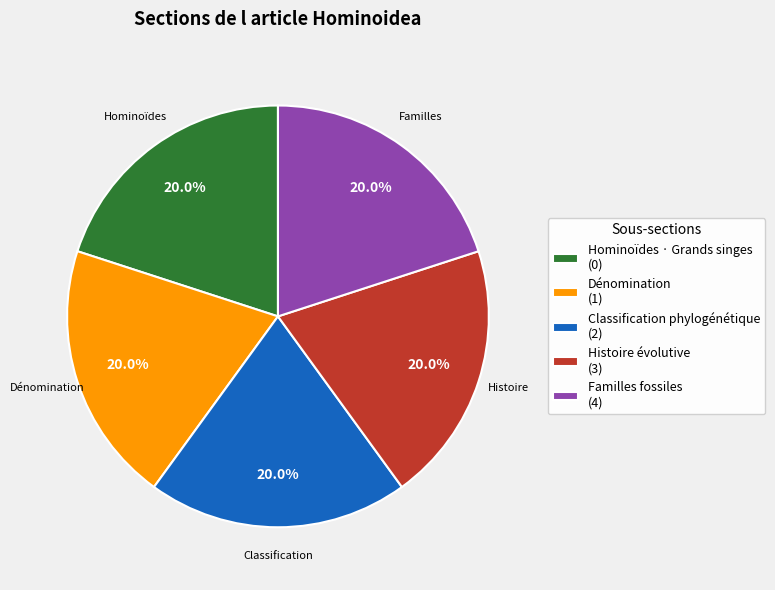

To the nearest percent, what is the average slice percentage?

20%